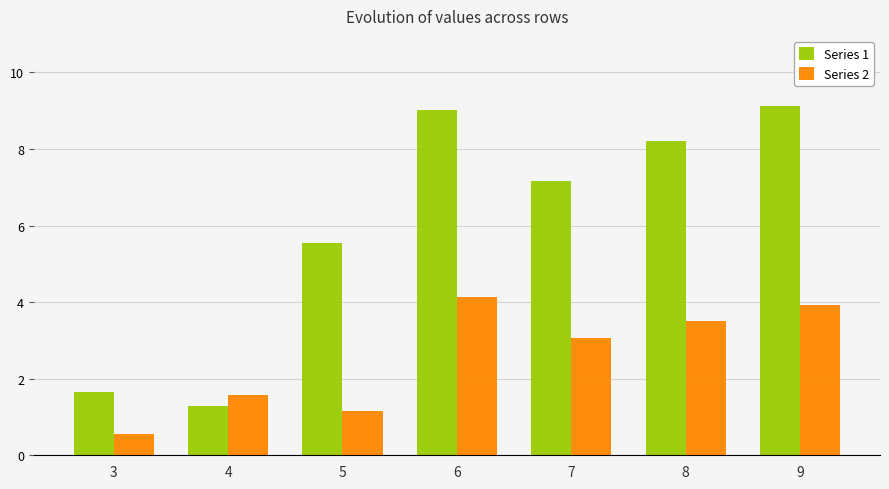

How many groups of bars are there?

7